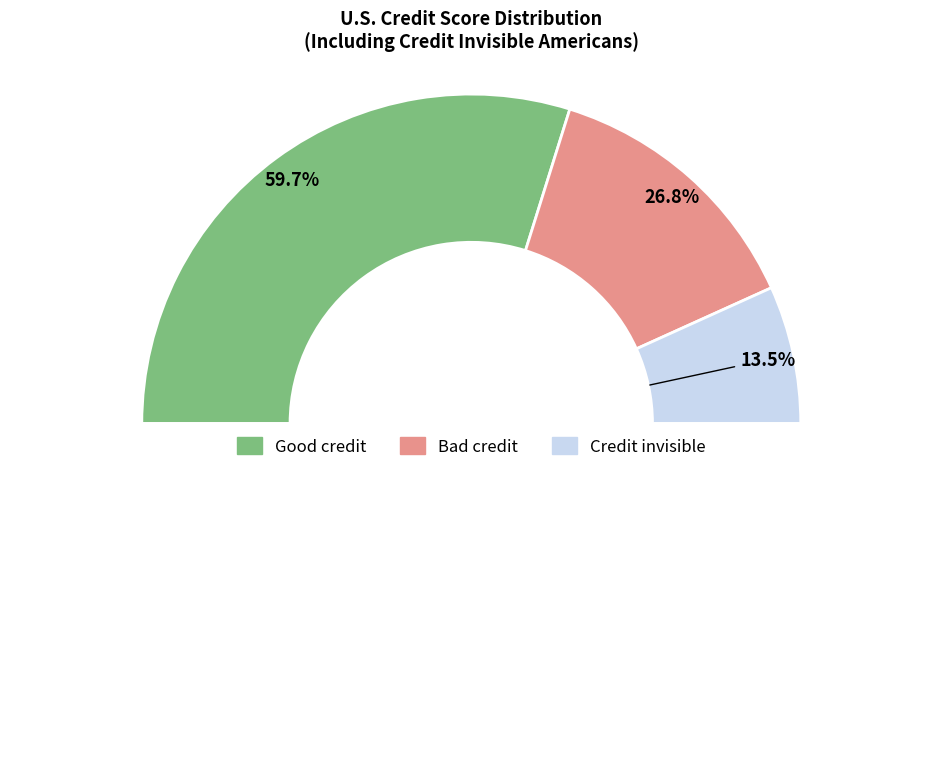

Does Good credit account for over 50% of the chart?

Yes